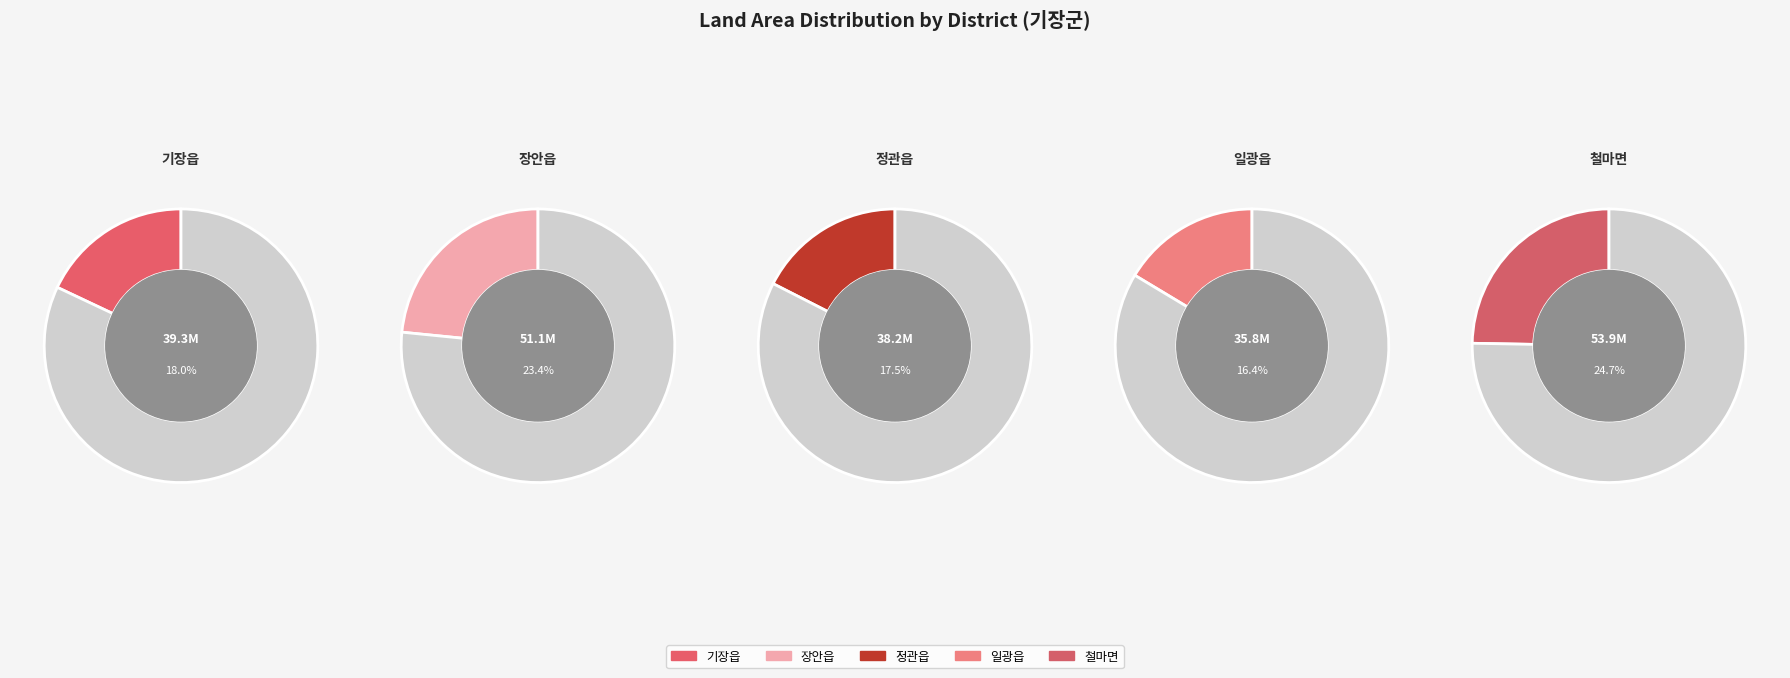

Do 기장군 정관읍 and 기장군 장안읍 together represent more than half of the pie?

No